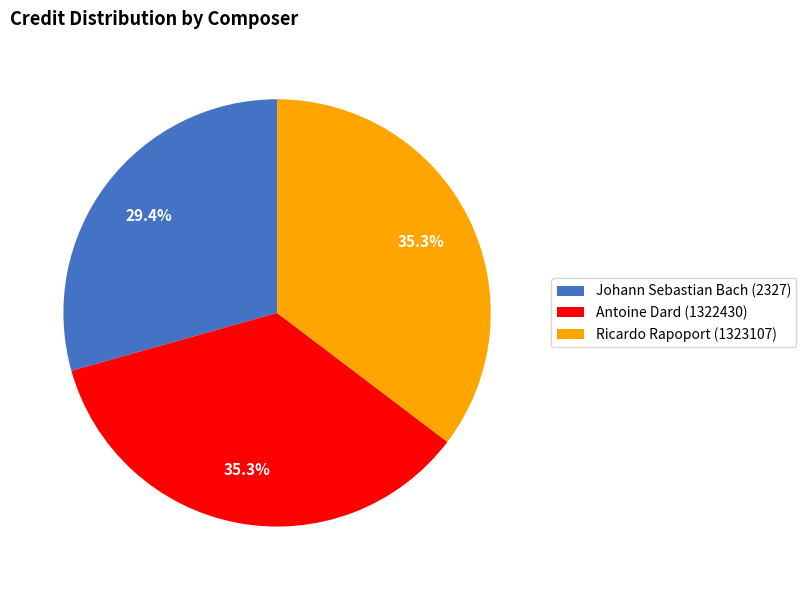

The Johann Sebastian Bach (2327) slice represents 39% of the pie. True or false?

False